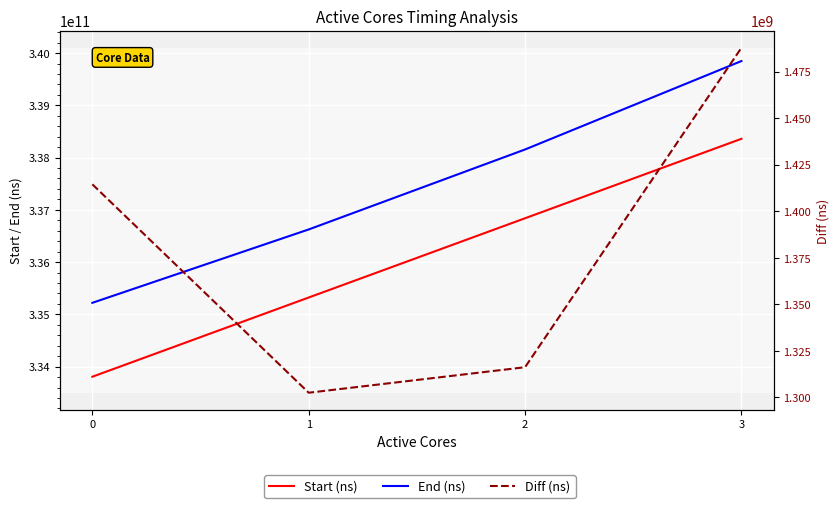

True or false: Start (ns) and Diff (ns) cross at least once.

False